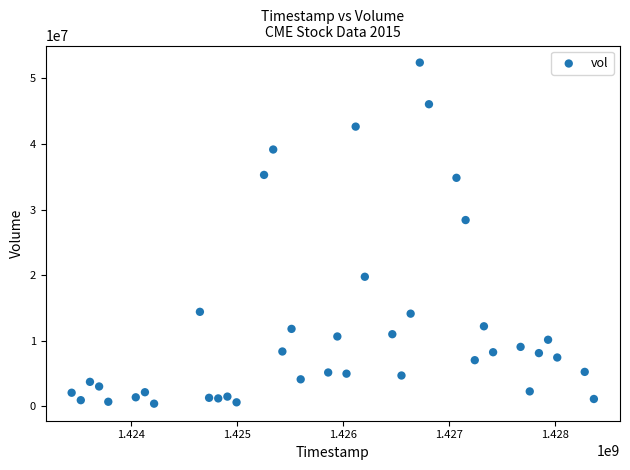

What Y value in the scatter plot is closest to 26413650?

28405100